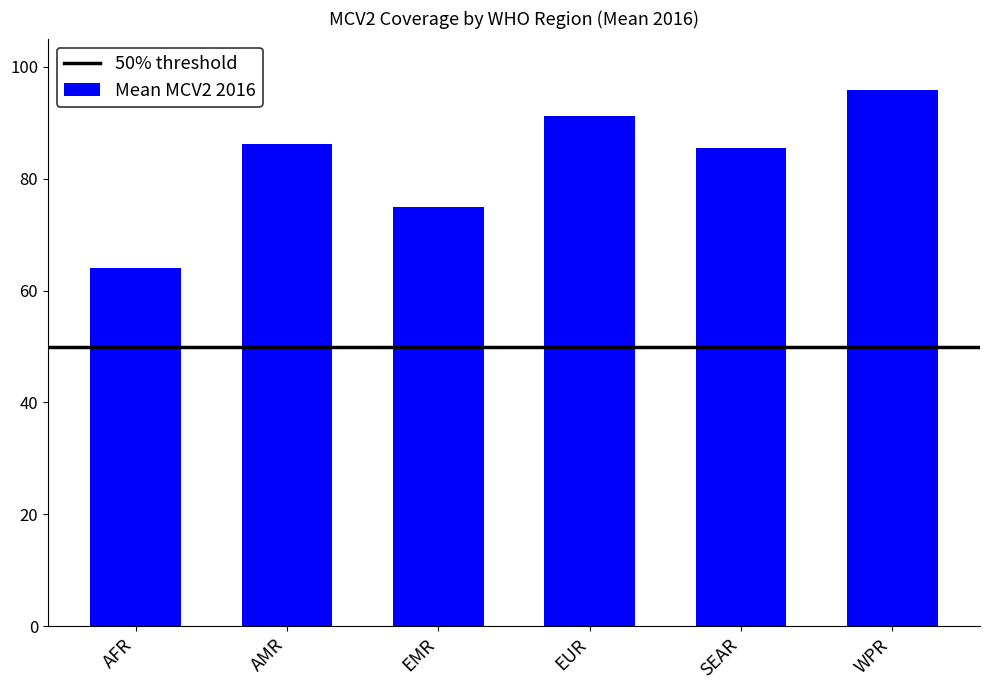

Reading left to right, list all the values displayed in this chart.

AFR=64.0	AMR=86.2	EMR=75.0	EUR=91.1	SEAR=85.5	WPR=95.8